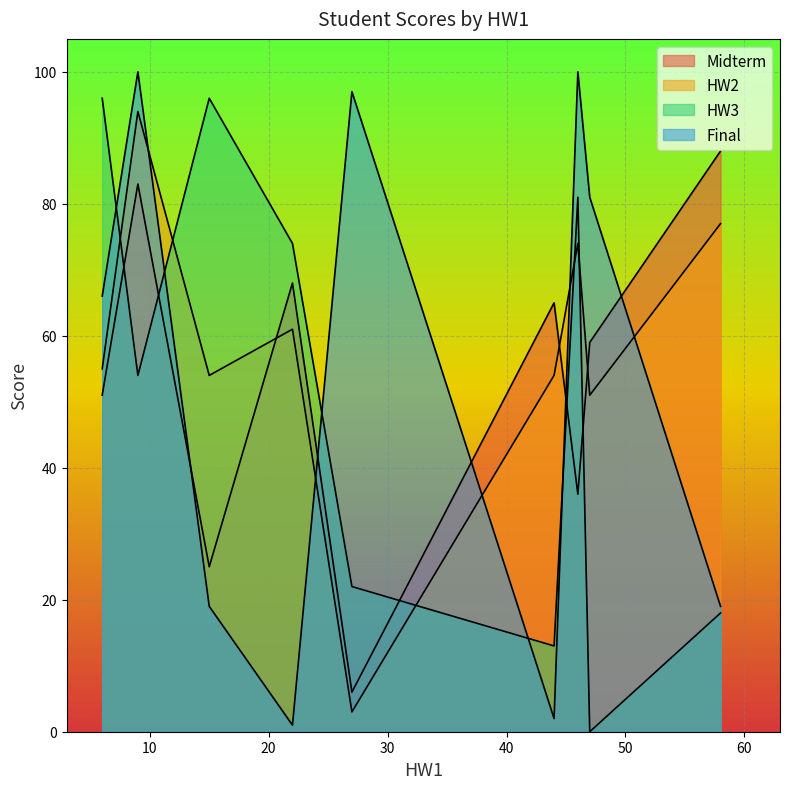

Is it true that Final equals 81 at 47?

True